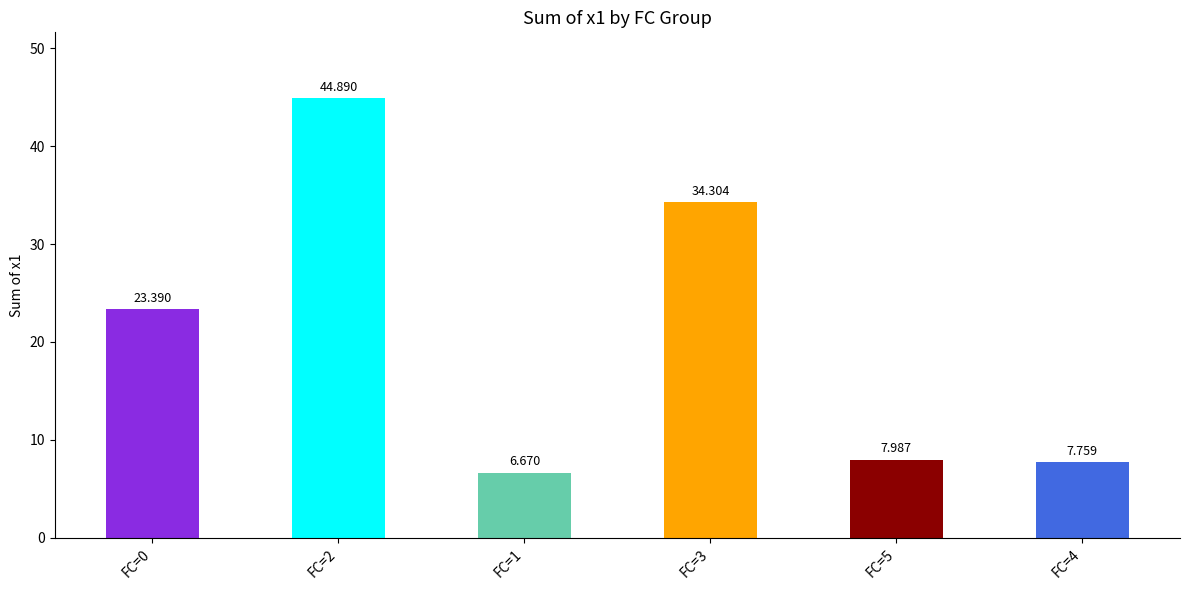

What is the difference between the second highest and minimum values?

27.6